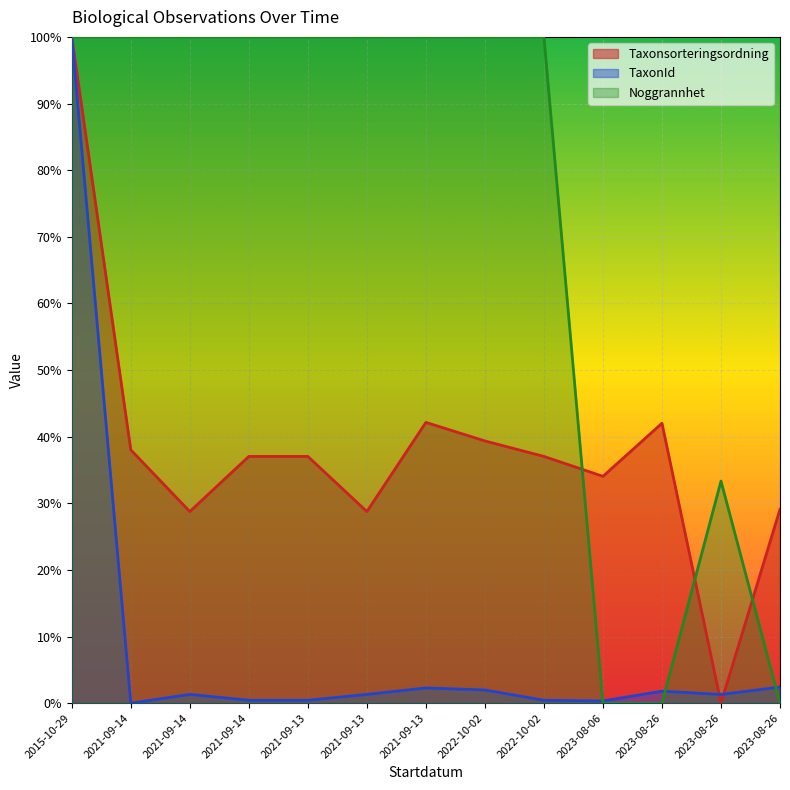

What is the label of the 5th point from the right?

2022-10-02